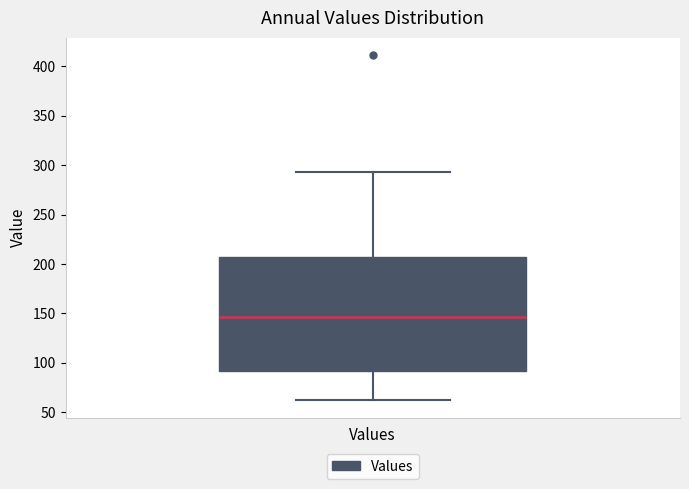

Where does the median line of the box for Values sit on the y-axis? The values are not printed on the chart, so give them approximately, as read against the axis.

145